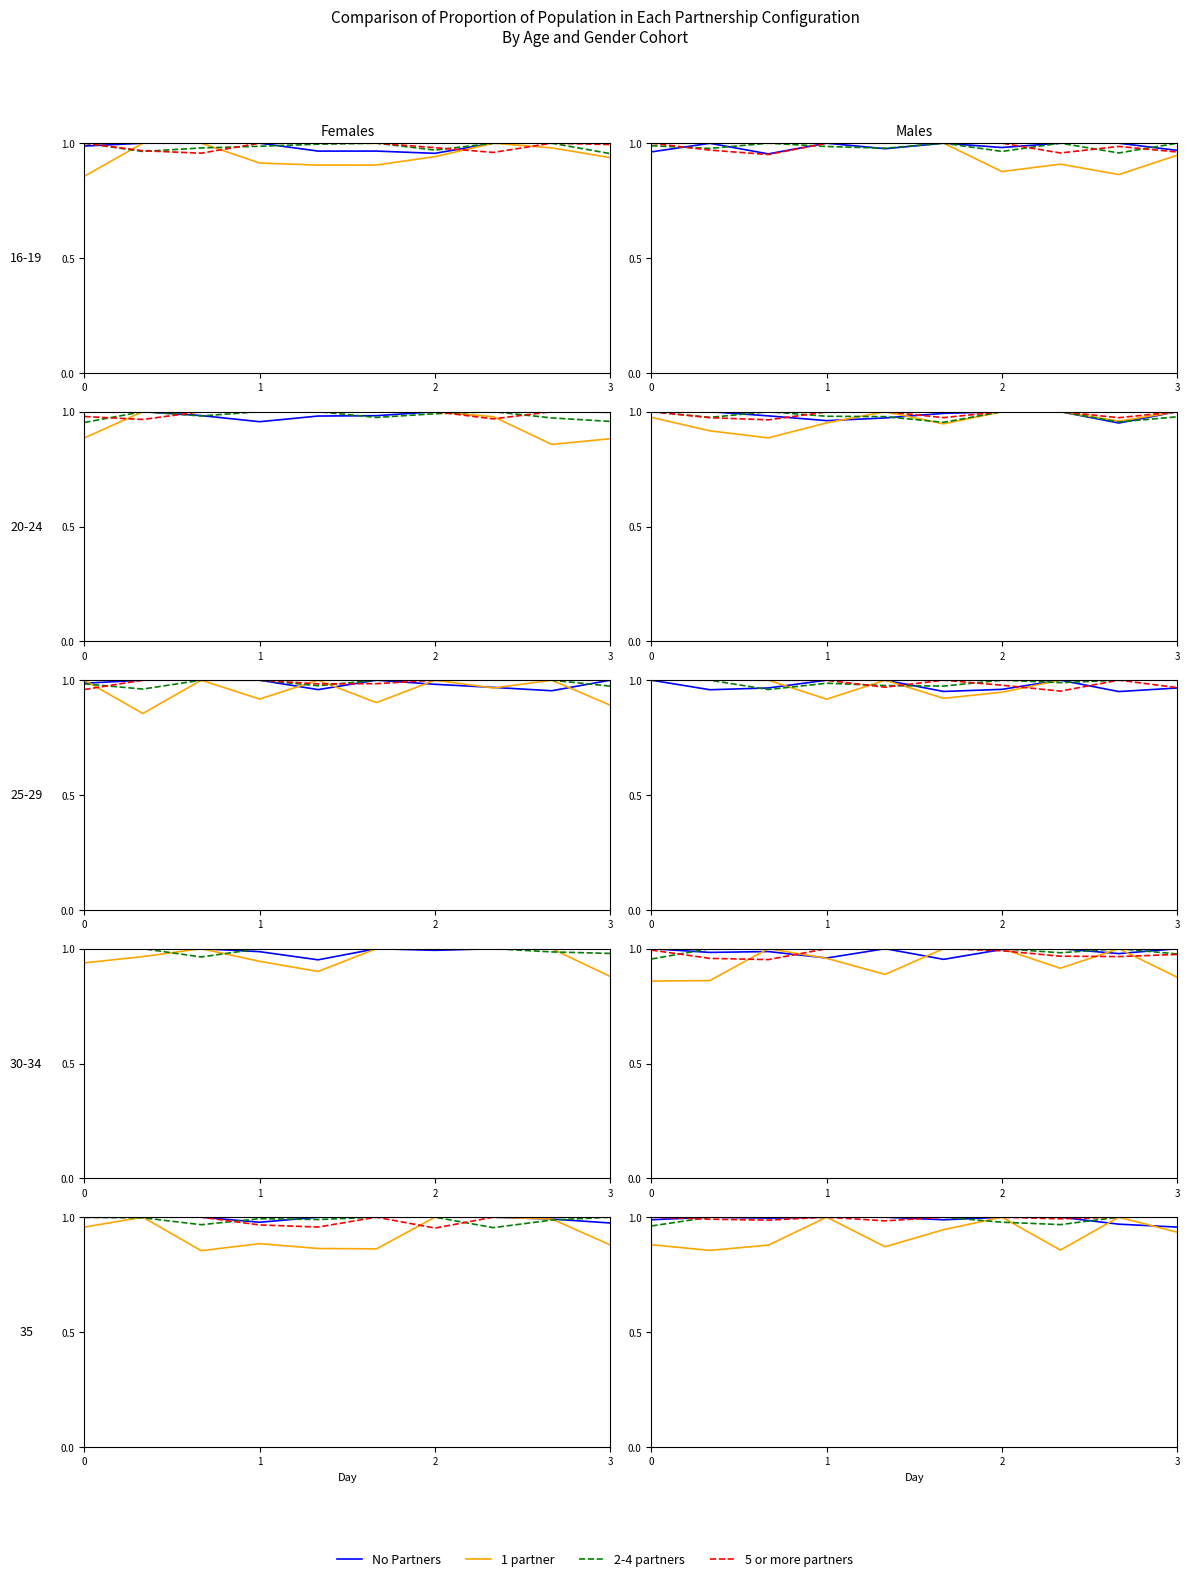

What is the sum of all 1 partner values?

9.2